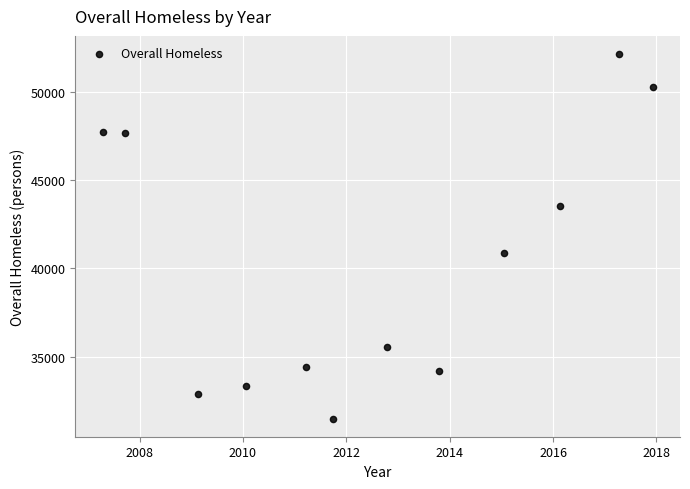

What is the average X value?

2012.5